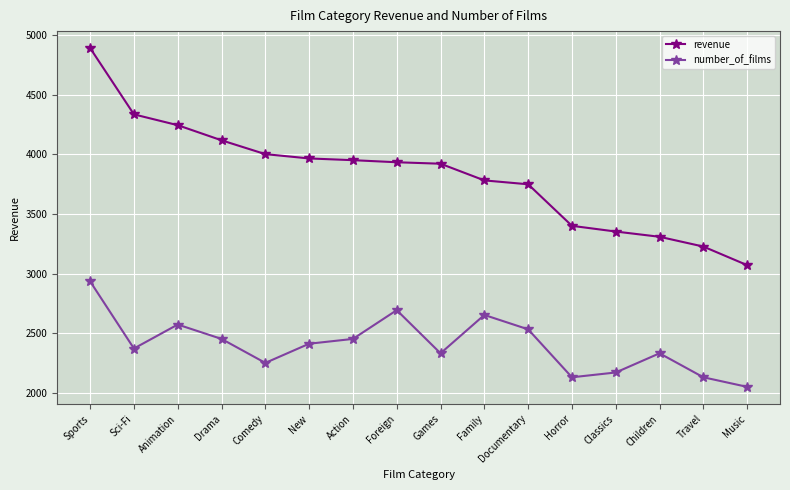

Which series has the largest range (max minus min)?

revenue